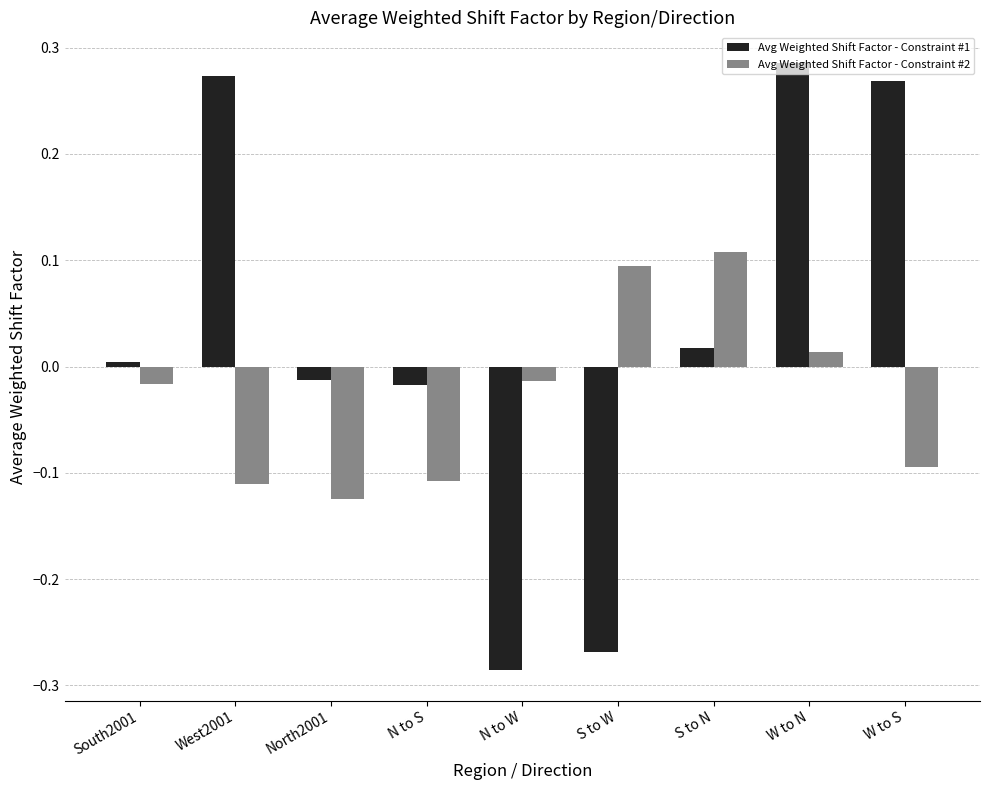

At which category does the chart reach its minimum across all series?

N to W